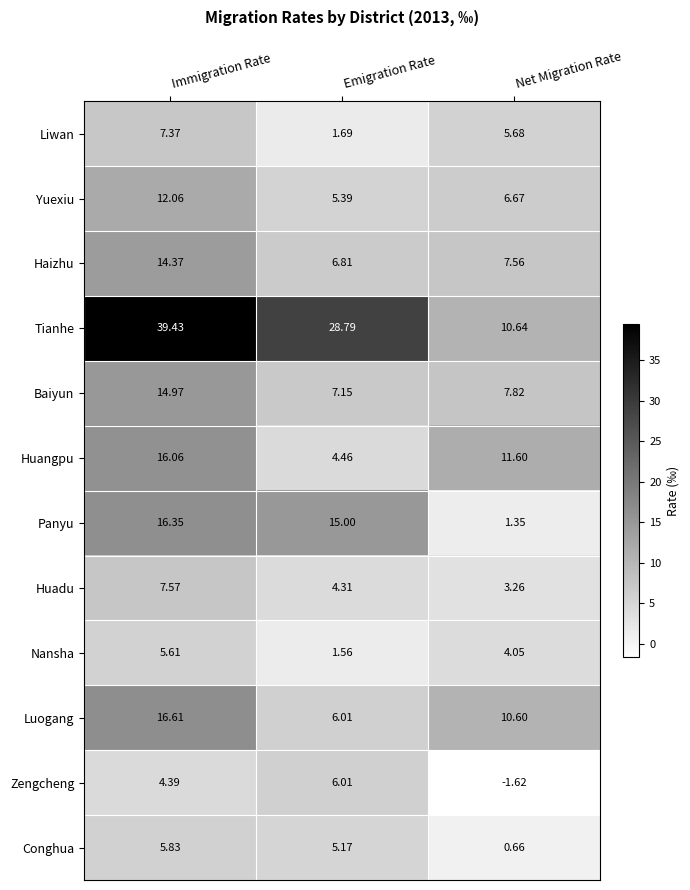

What is the difference between the highest and lowest values at Immigration Rate?

35.0